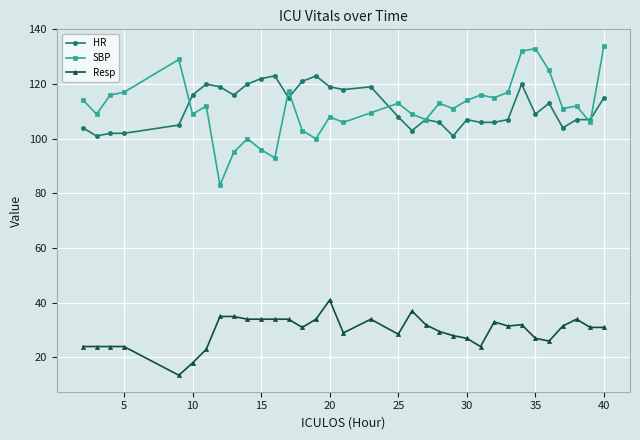

Rank the series by their maximum value, from lowest to highest.

Resp, HR, SBP